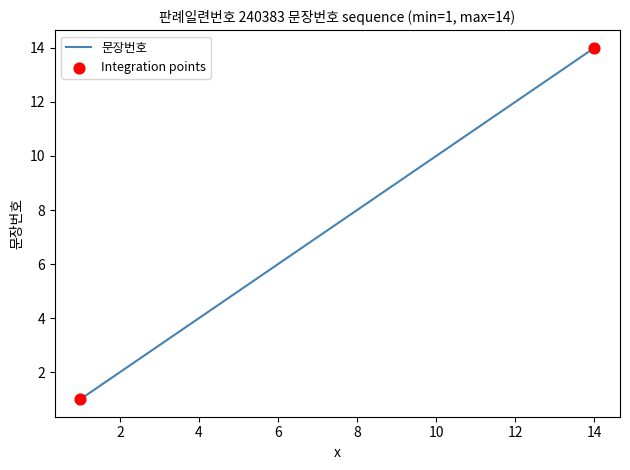

What is the greatest value displayed?

14